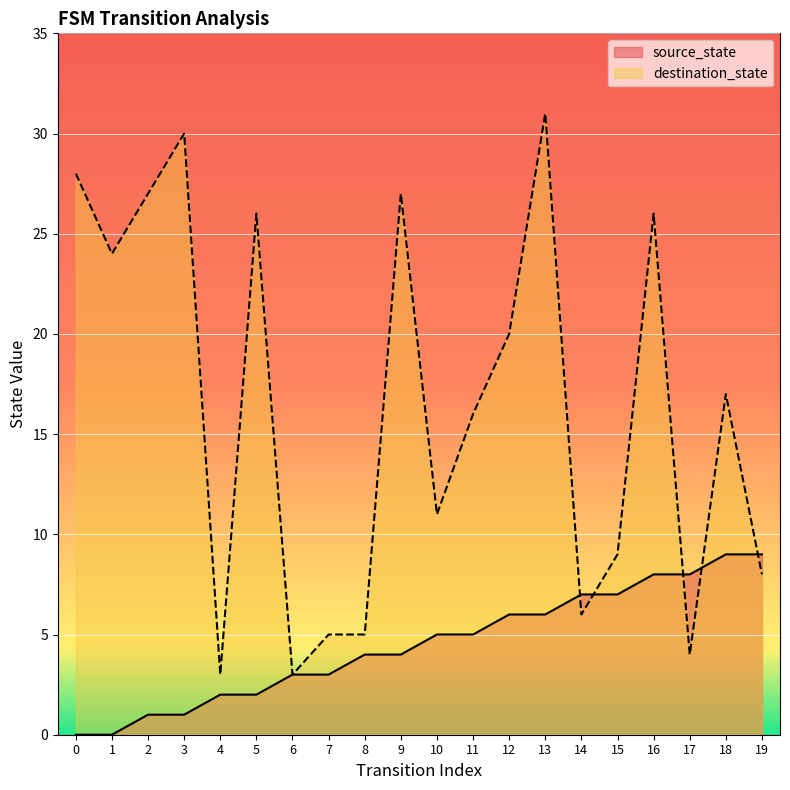

What is the approximate value of destination_state at 7, to the nearest 5?

5